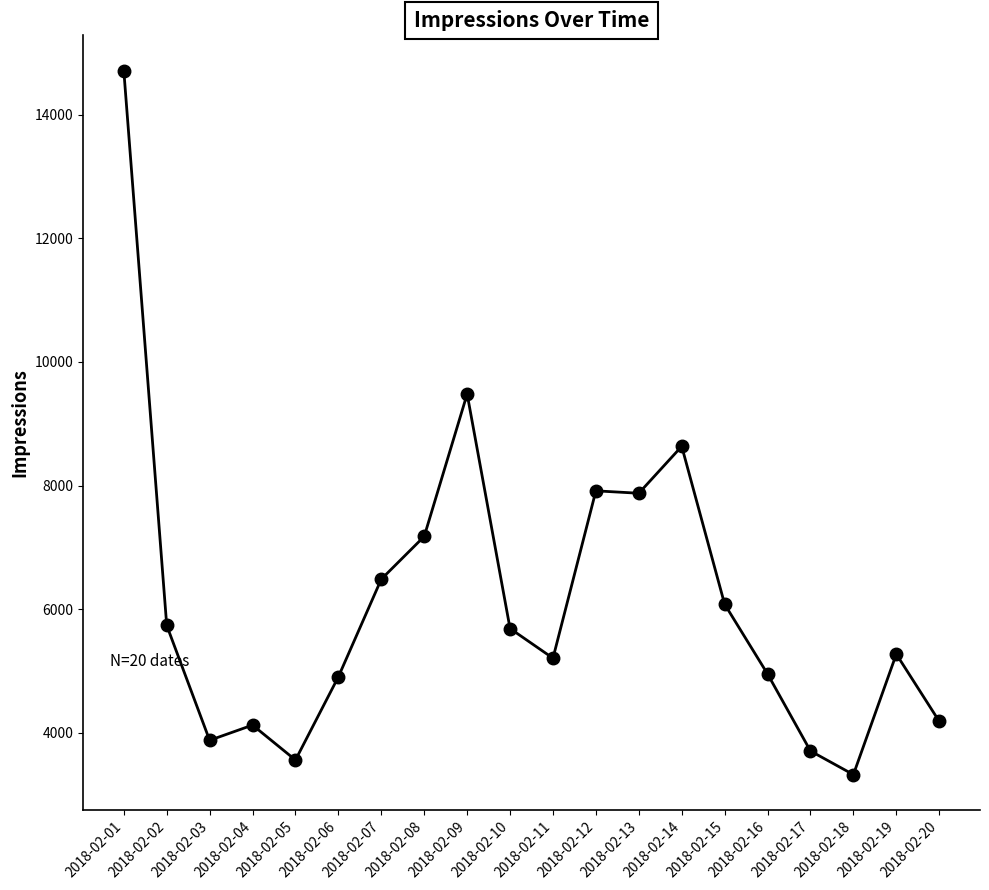

At which category does the chart reach its peak across all series?

2018-02-01